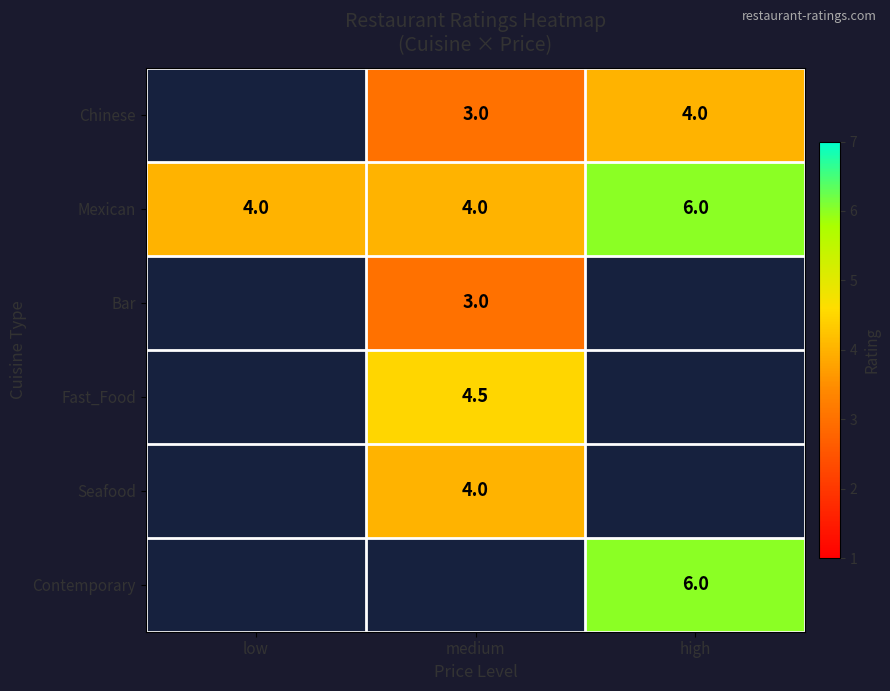

Is the value of Fast_Food at medium greater than the value of Mexican at low?

Yes